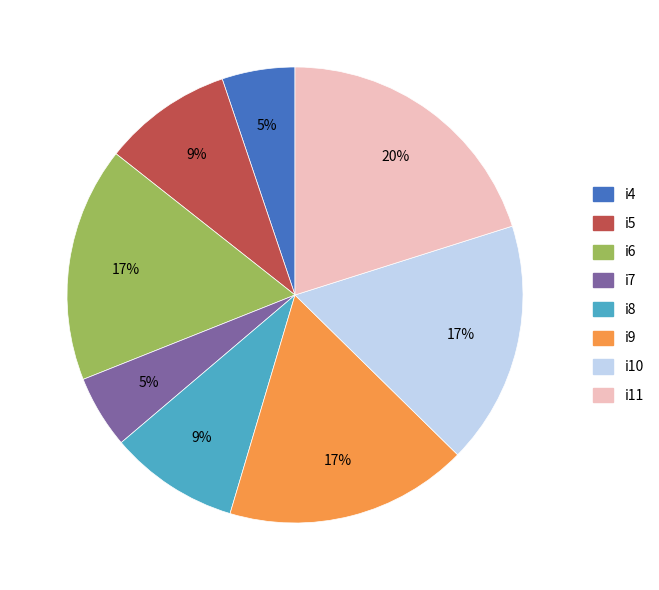

To the nearest percent, what is the difference between the largest and smallest slice percentages?

15%